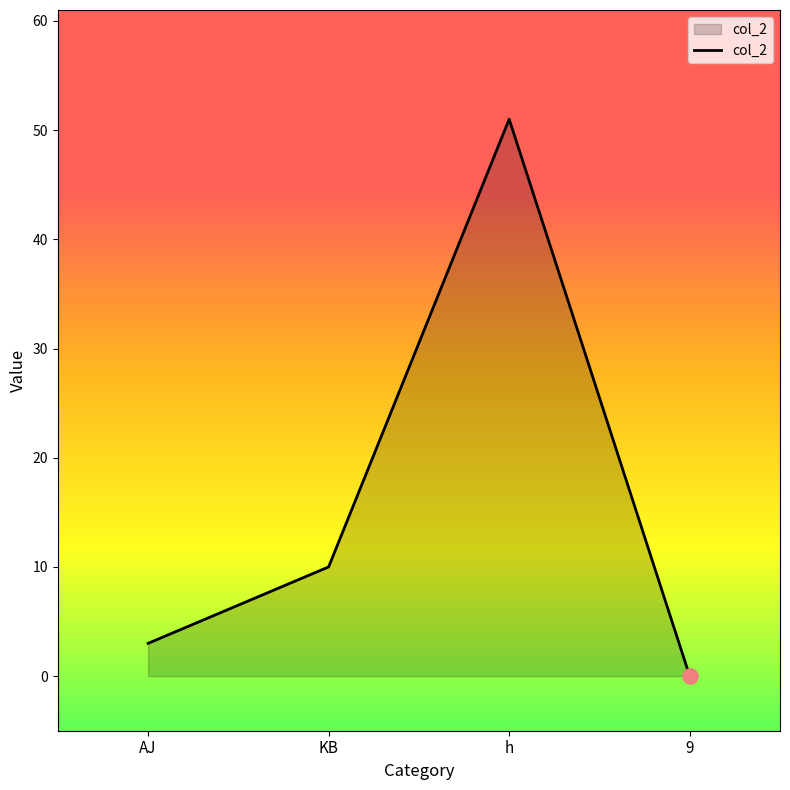

Approximately how many times larger is the value at h compared to KB?

5.1